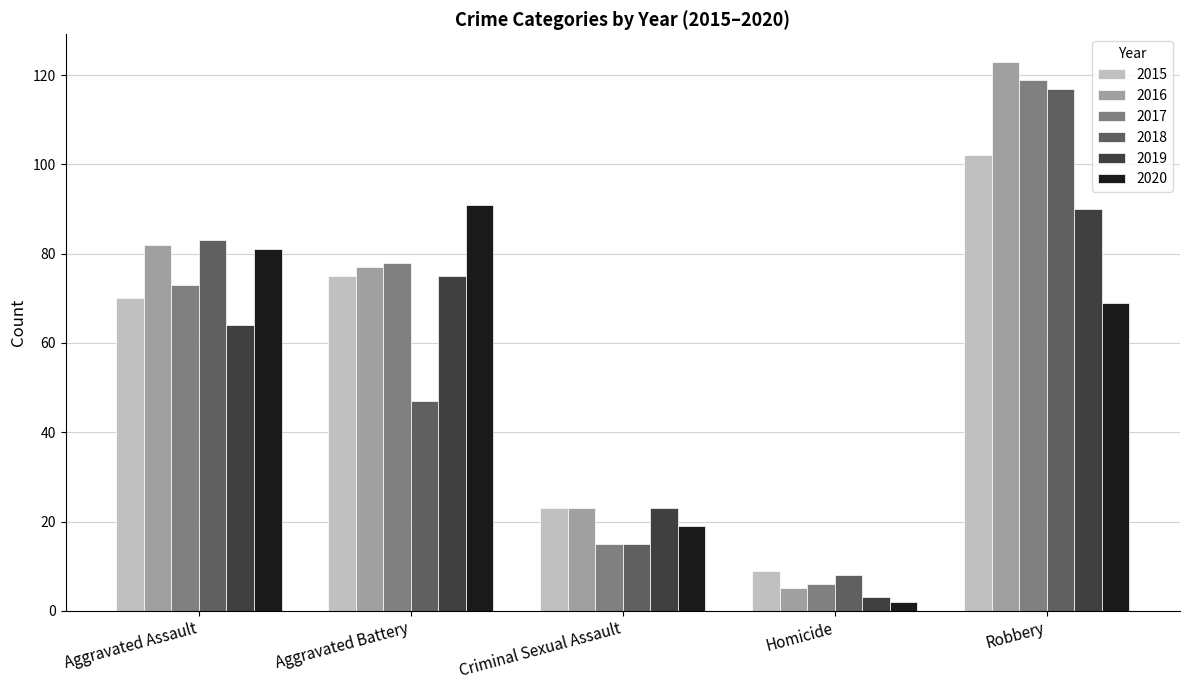

What is the difference between the second highest and minimum values in the 2015 series?

66